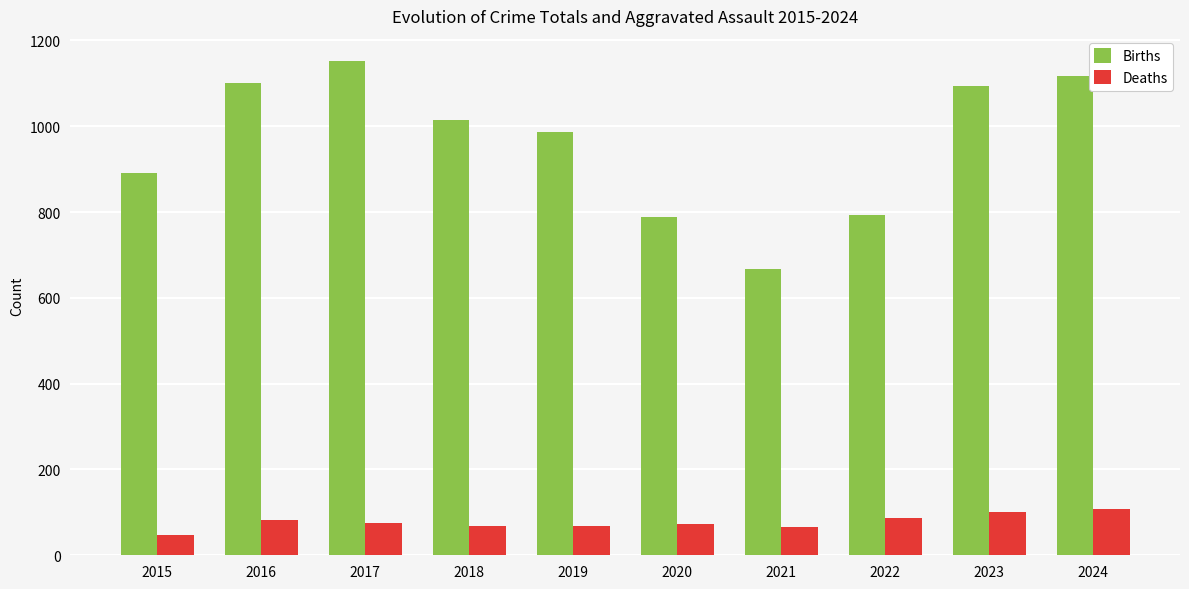

Where does the Births series first go above 1014?

2016